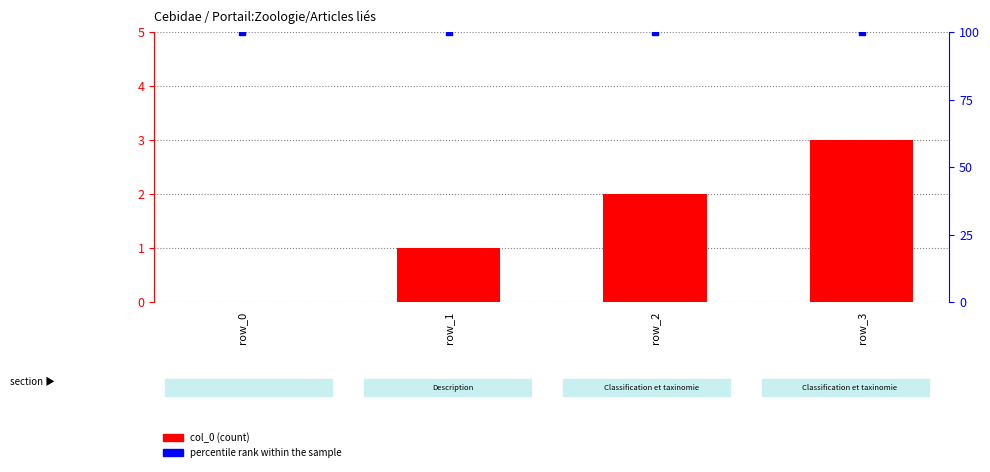

Is the value of col_0 at row_2 greater than the value of percentile rank within the sample at row_2?

No